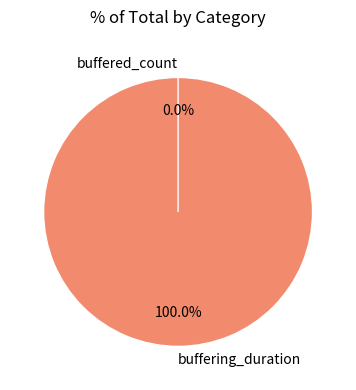

Which category has the biggest portion of the pie?

buffering_duration